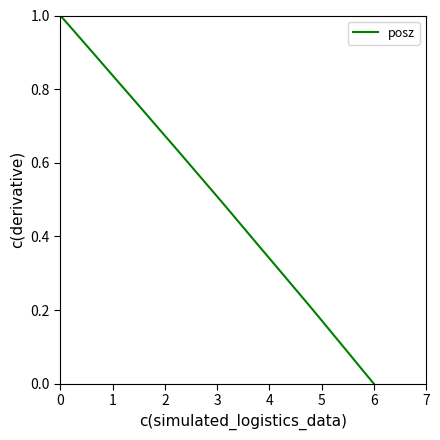

Which label corresponds to the smallest value in the chart?

6